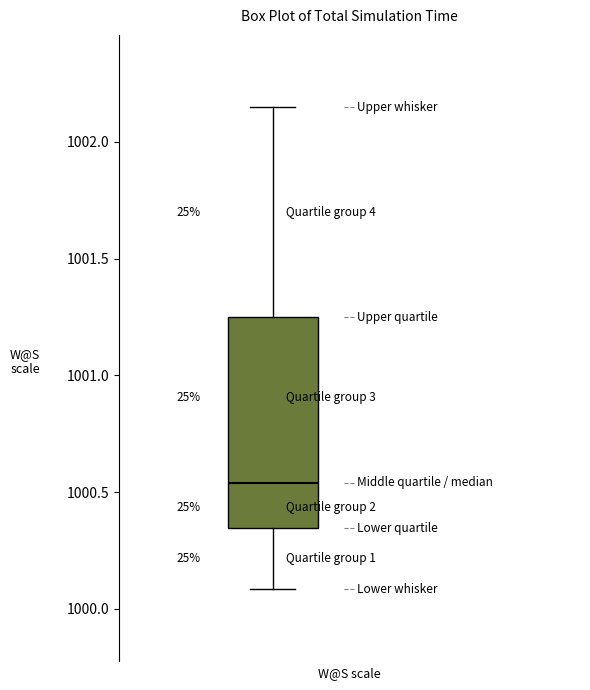

Where does the lower whisker of the box end on the y-axis? The values are not printed on the chart, so give them approximately, as read against the axis.

1000.10